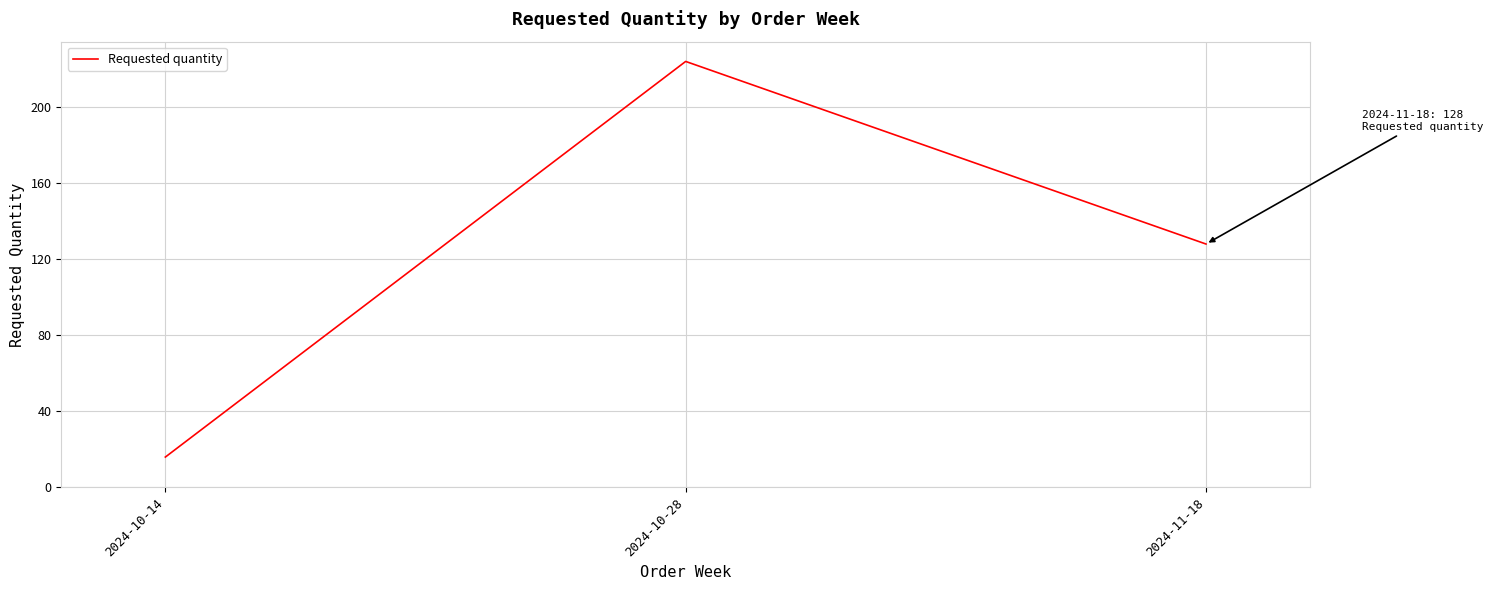

Where is the data nearest to the value 120?

2024-11-18